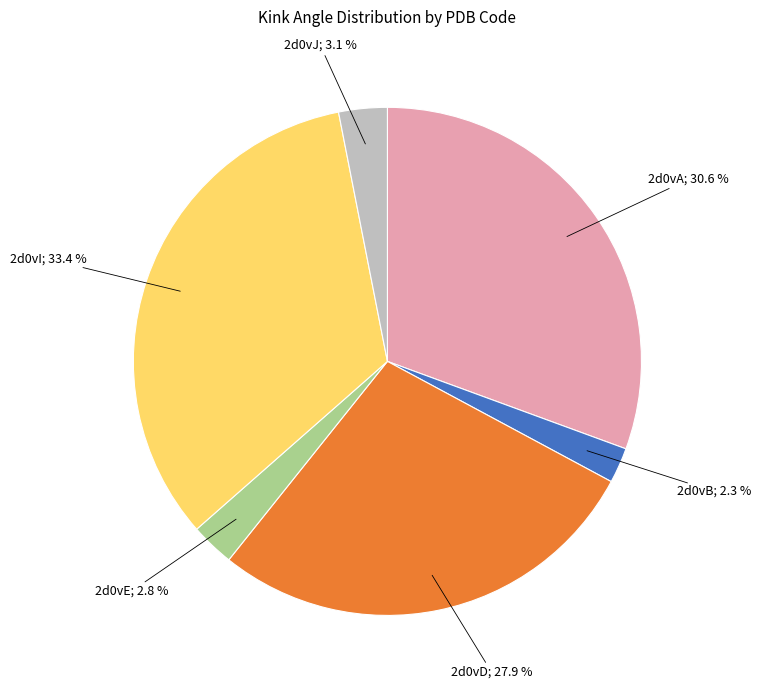

Is there any slice that represents more than half of the pie?

No